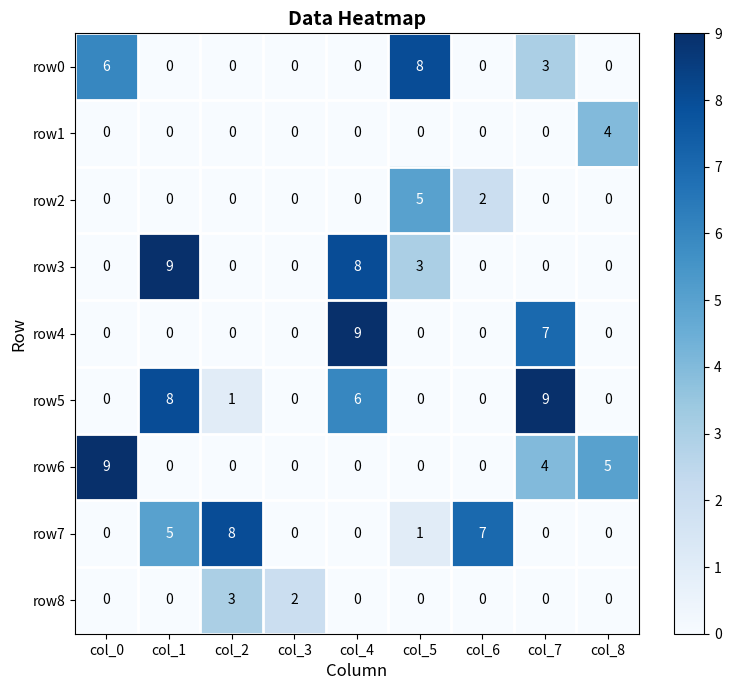

The value of row6 at col_1 is 3. True or false?

False